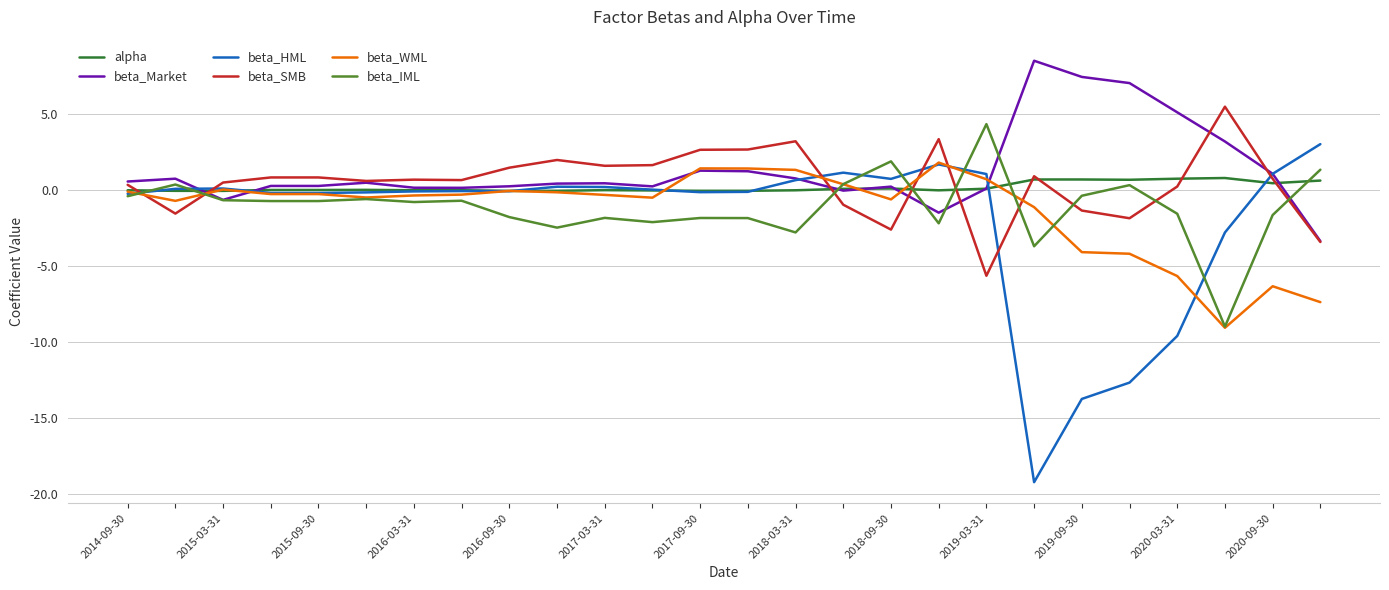

Which series has the largest range (max minus min)?

beta_HML